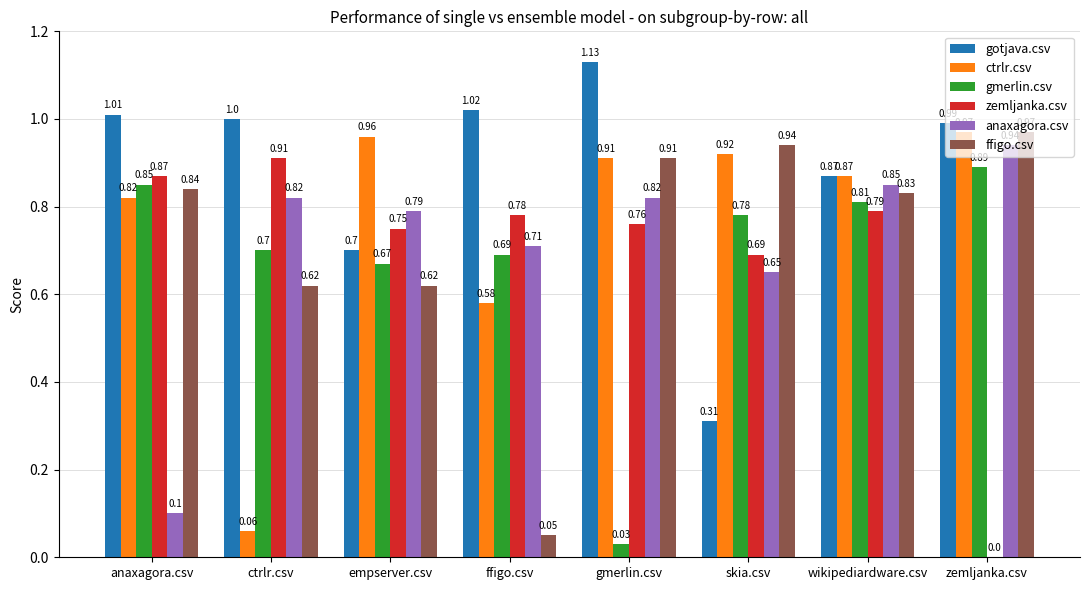

Which series has the largest total across all categories?

gotjava.csv